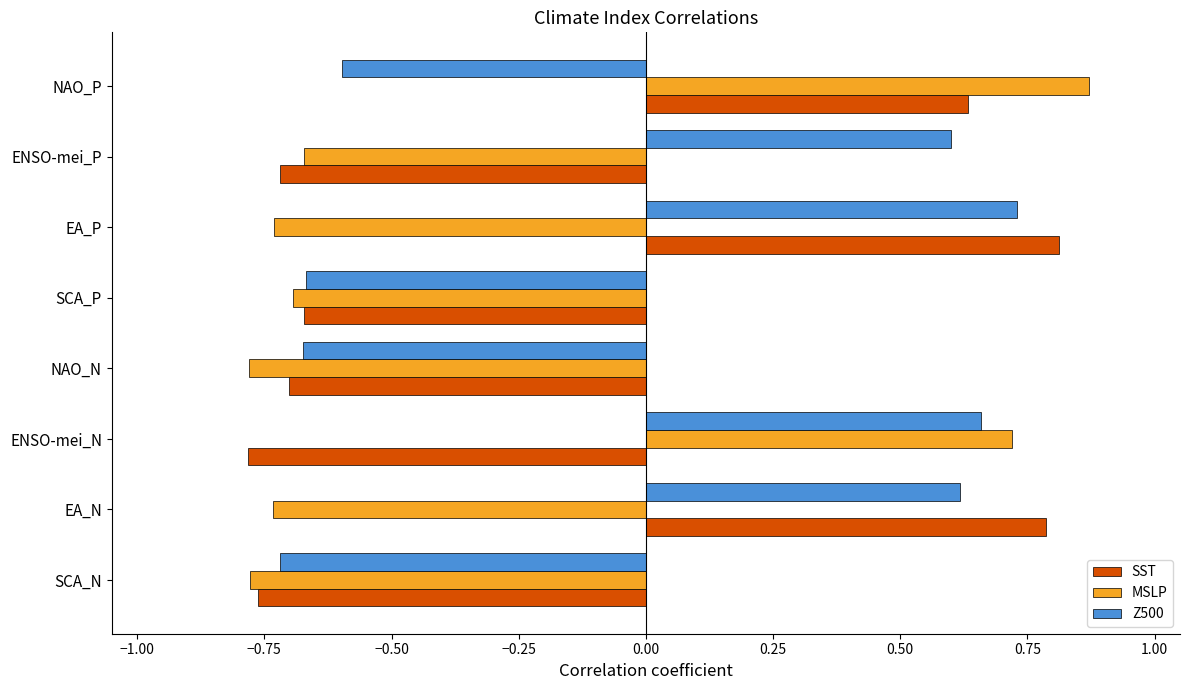

Count the Z500 values in the range 0 to 1.

4